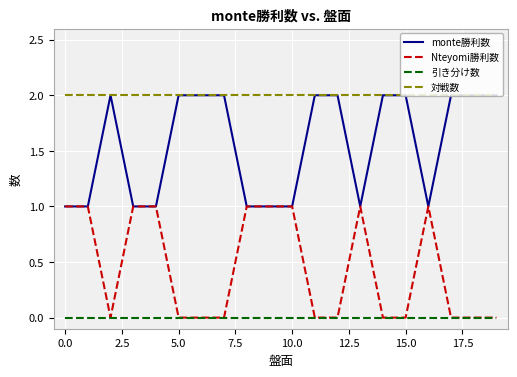

True or false: 対戦数 and Nteyomi勝利数 intersect in this chart.

False